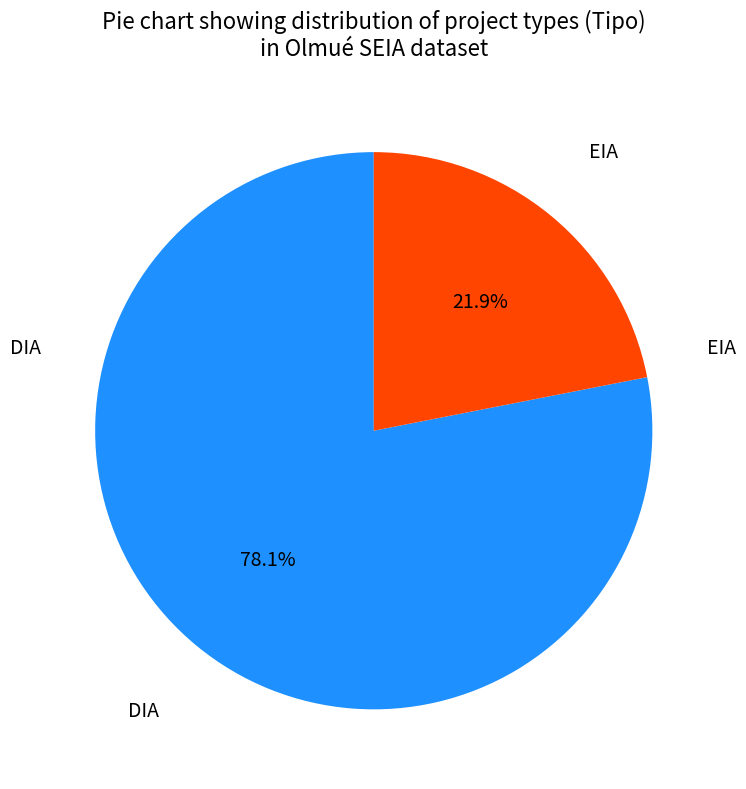

Is there a majority slice in this chart?

Yes